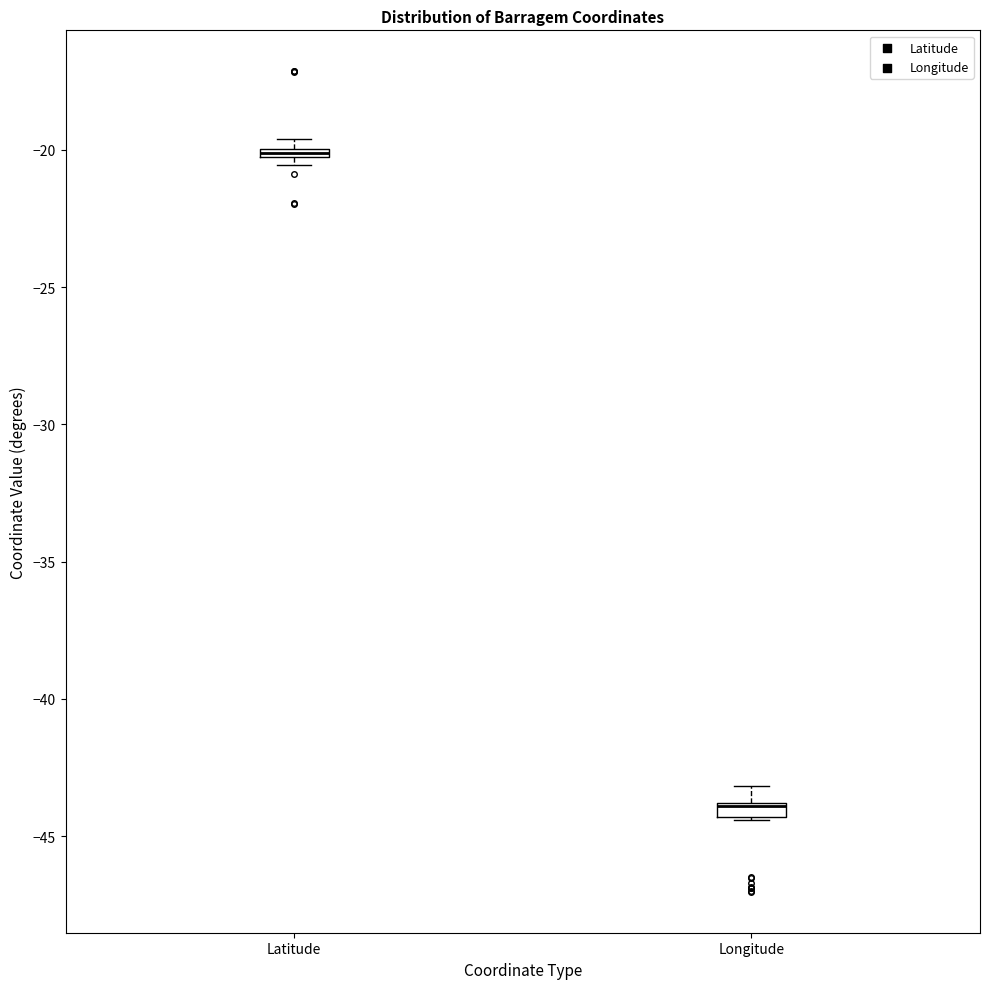

Where is the lower edge of the box for Latitude on the y-axis? The values are not printed on the chart, so give them approximately, as read against the axis.

-20.5